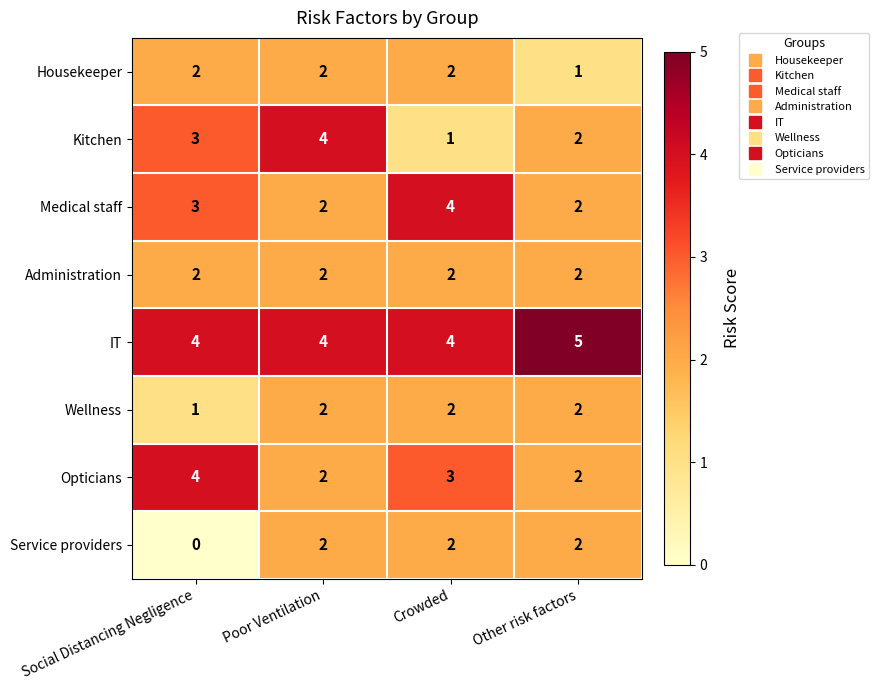

Which series has the largest total across all categories?

IT